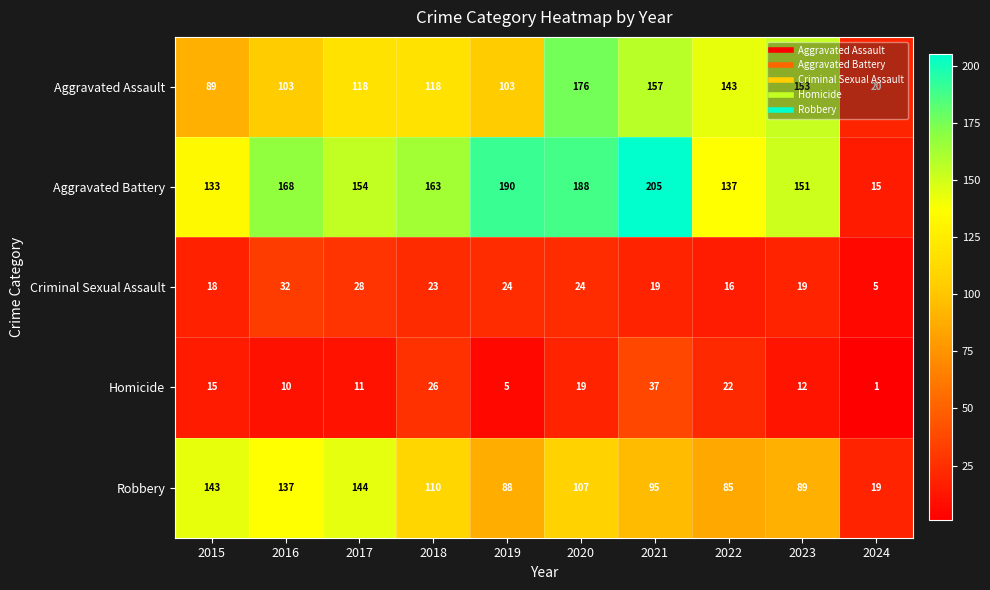

The Aggravated Assault series shows 118 at 2017. True or false?

True